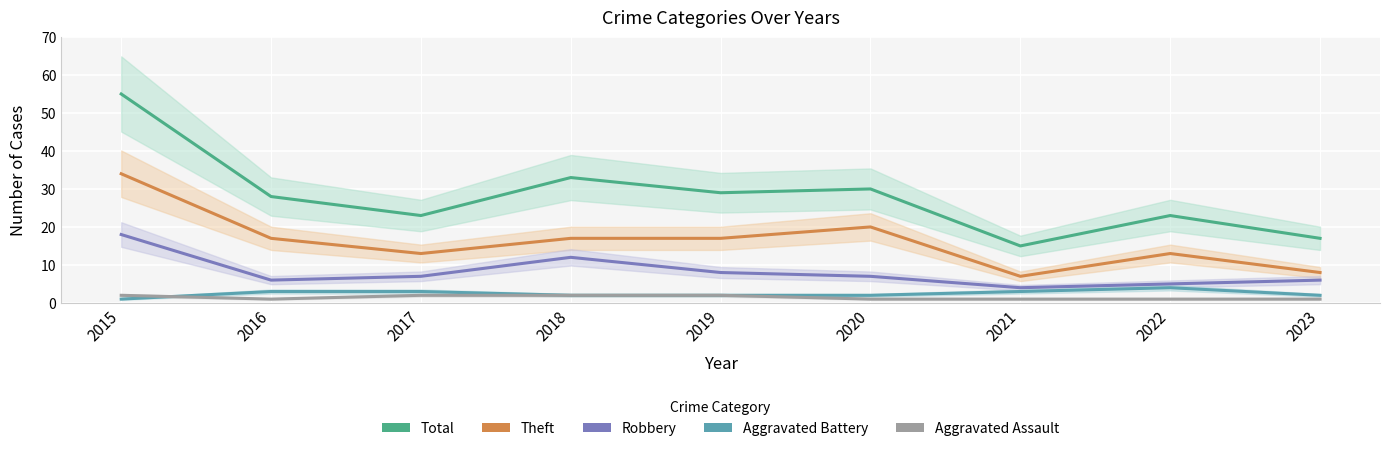

Between 2020 and 2016, which is larger?

2020